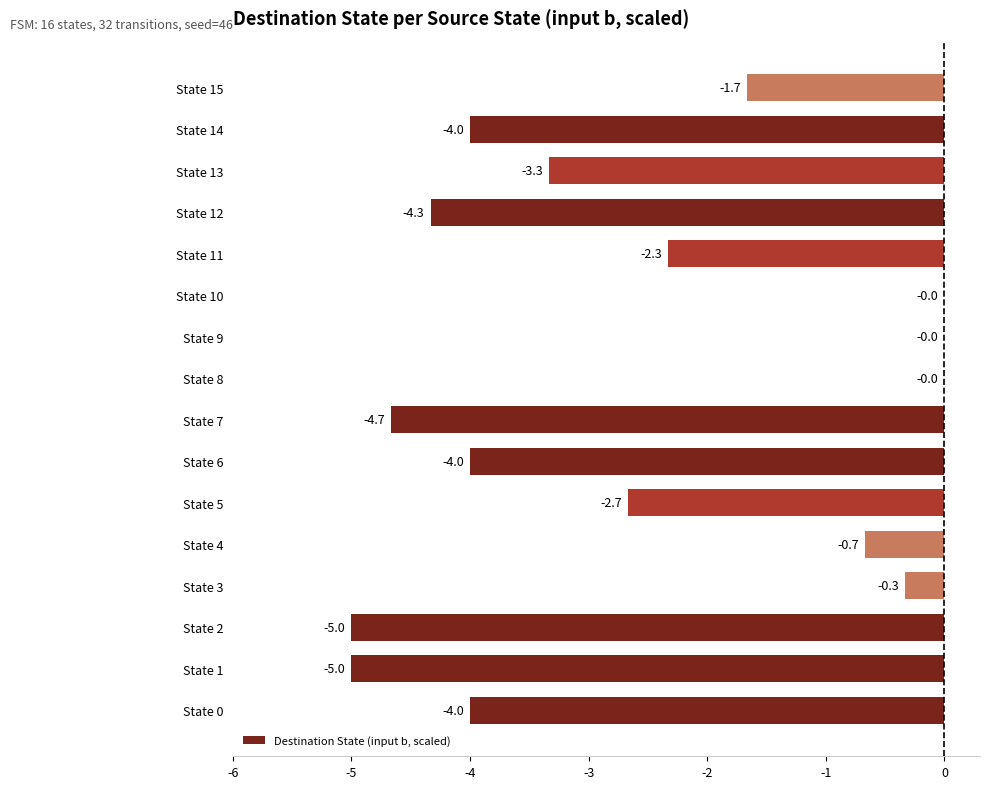

Read the value at State 13.

-3.3